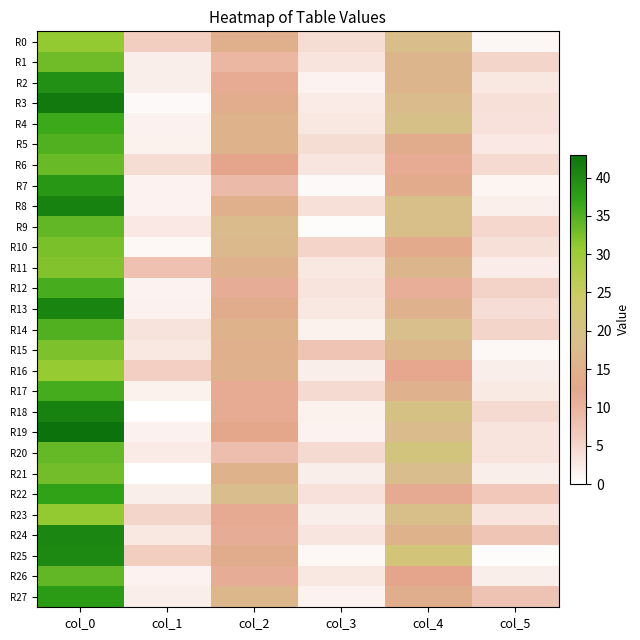

Reading left to right, transcribe all the data shown in this chart.

R0: col_0=31.0	col_1=5.9	col_2=14.7	col_3=4.1	col_4=18.2	col_5=1.1
R1: col_0=33.2	col_1=2.2	col_2=9.7	col_3=3.3	col_4=16.2	col_5=5.1
R2: col_0=39.3	col_1=2.0	col_2=11.5	col_3=1.5	col_4=16.2	col_5=2.9
R3: col_0=42.0	col_1=0.7	col_2=14.2	col_3=2.5	col_4=17.5	col_5=3.8
R4: col_0=36.2	col_1=1.6	col_2=15.5	col_3=2.9	col_4=19.0	col_5=3.7
R5: col_0=35.0	col_1=1.7	col_2=15.7	col_3=4.1	col_4=14.0	col_5=2.8
R6: col_0=33.5	col_1=4.2	col_2=12.3	col_3=3.1	col_4=11.5	col_5=4.4
R7: col_0=38.5	col_1=1.5	col_2=9.0	col_3=0.8	col_4=13.7	col_5=1.2
R8: col_0=41.0	col_1=1.4	col_2=14.7	col_3=3.8	col_4=18.8	col_5=1.9
R9: col_0=34.0	col_1=2.8	col_2=17.7	col_3=0.5	col_4=18.8	col_5=4.8
R10: col_0=32.5	col_1=0.9	col_2=17.0	col_3=5.3	col_4=13.5	col_5=3.8
R11: col_0=32.0	col_1=7.9	col_2=15.0	col_3=2.9	col_4=16.0	col_5=2.4
R12: col_0=35.5	col_1=1.5	col_2=11.2	col_3=3.3	col_4=11.0	col_5=5.5
R13: col_0=40.8	col_1=1.6	col_2=14.0	col_3=2.9	col_4=15.2	col_5=4.0
R14: col_0=35.0	col_1=3.4	col_2=15.5	col_3=1.8	col_4=18.5	col_5=5.1
R15: col_0=32.2	col_1=2.9	col_2=14.8	col_3=7.4	col_4=16.5	col_5=0.9
R16: col_0=30.8	col_1=5.8	col_2=15.2	col_3=2.0	col_4=12.0	col_5=2.1
R17: col_0=35.8	col_1=1.8	col_2=11.3	col_3=4.5	col_4=15.2	col_5=2.7
R18: col_0=41.0	col_1=0.0	col_2=11.3	col_3=1.7	col_4=19.5	col_5=4.5
R19: col_0=43.0	col_1=1.6	col_2=12.8	col_3=1.5	col_4=17.8	col_5=3.3
R20: col_0=33.8	col_1=2.5	col_2=8.2	col_3=4.4	col_4=20.8	col_5=3.3
R21: col_0=33.0	col_1=0.0	col_2=15.7	col_3=2.0	col_4=18.0	col_5=2.1
R22: col_0=37.2	col_1=2.2	col_2=18.0	col_3=3.7	col_4=11.8	col_5=6.8
R23: col_0=31.0	col_1=5.1	col_2=11.7	col_3=2.0	col_4=18.7	col_5=3.3
R24: col_0=40.5	col_1=3.0	col_2=11.2	col_3=3.0	col_4=15.5	col_5=7.3
R25: col_0=40.2	col_1=6.0	col_2=14.0	col_3=1.0	col_4=21.3	col_5=0.5
R26: col_0=34.0	col_1=1.4	col_2=11.2	col_3=2.9	col_4=12.3	col_5=2.0
R27: col_0=38.0	col_1=2.1	col_2=16.5	col_3=1.5	col_4=14.5	col_5=7.6